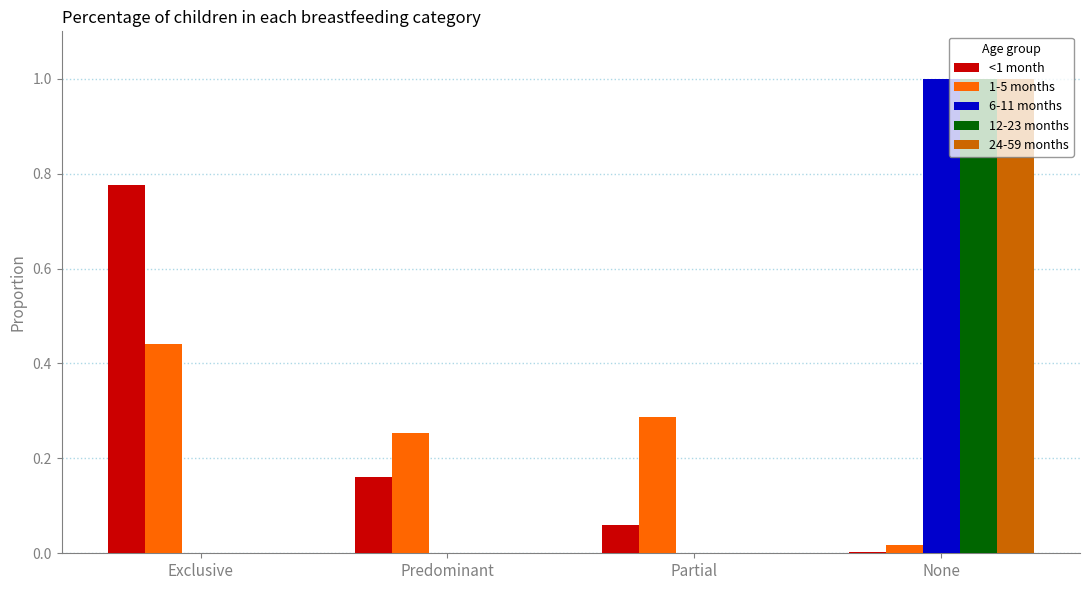

Is it true that 12-23 months equals 0.7 at Predominant?

False